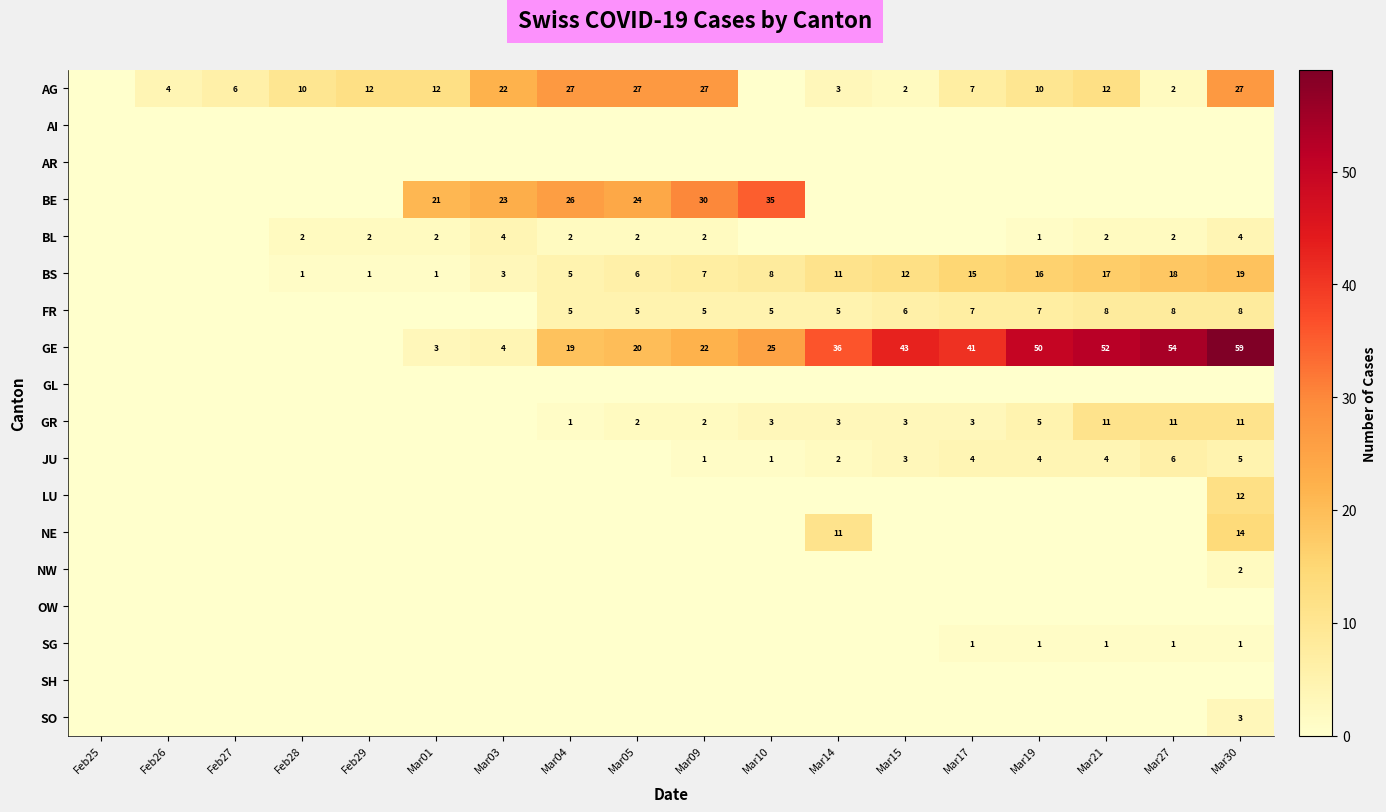

What is the greatest value displayed?

59